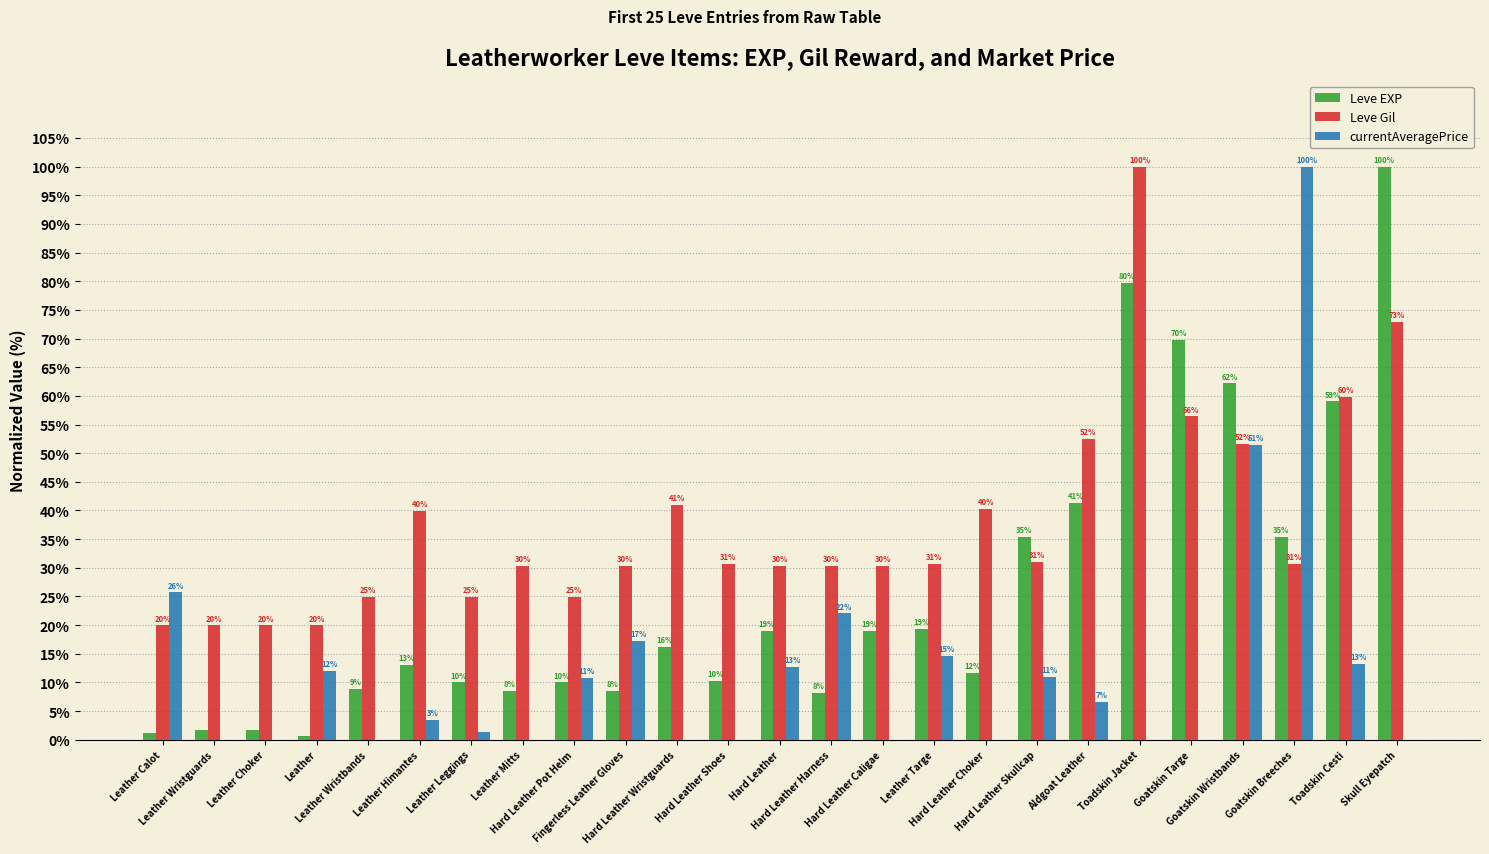

Which series has the largest total across all categories?

Leve Gil